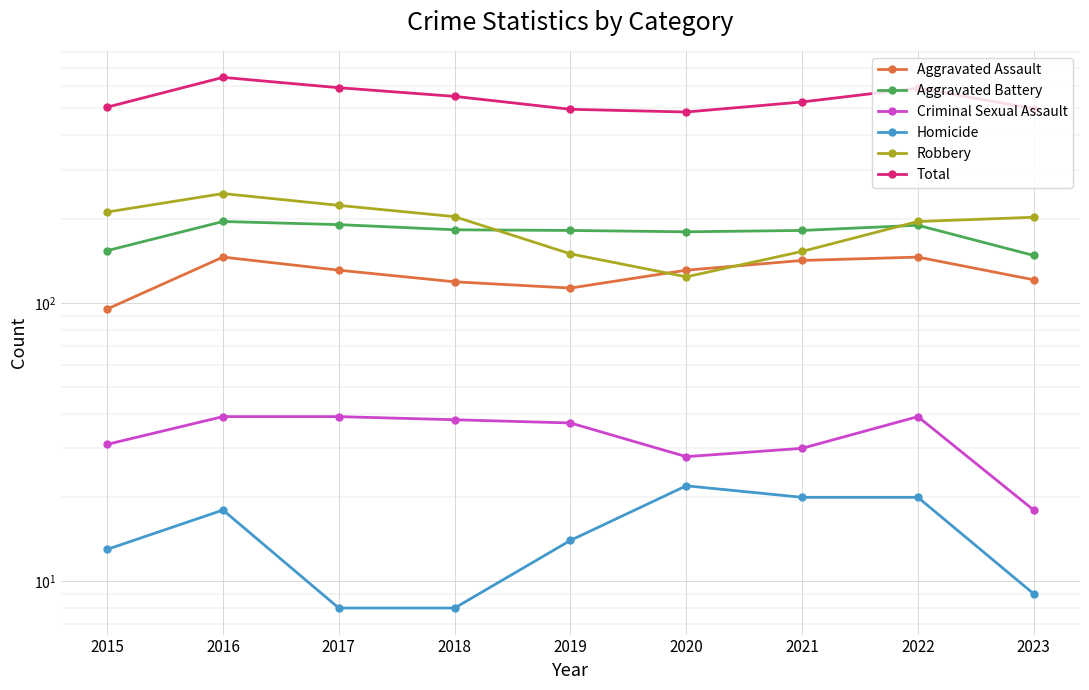

Which category has the highest value across all series?

2016